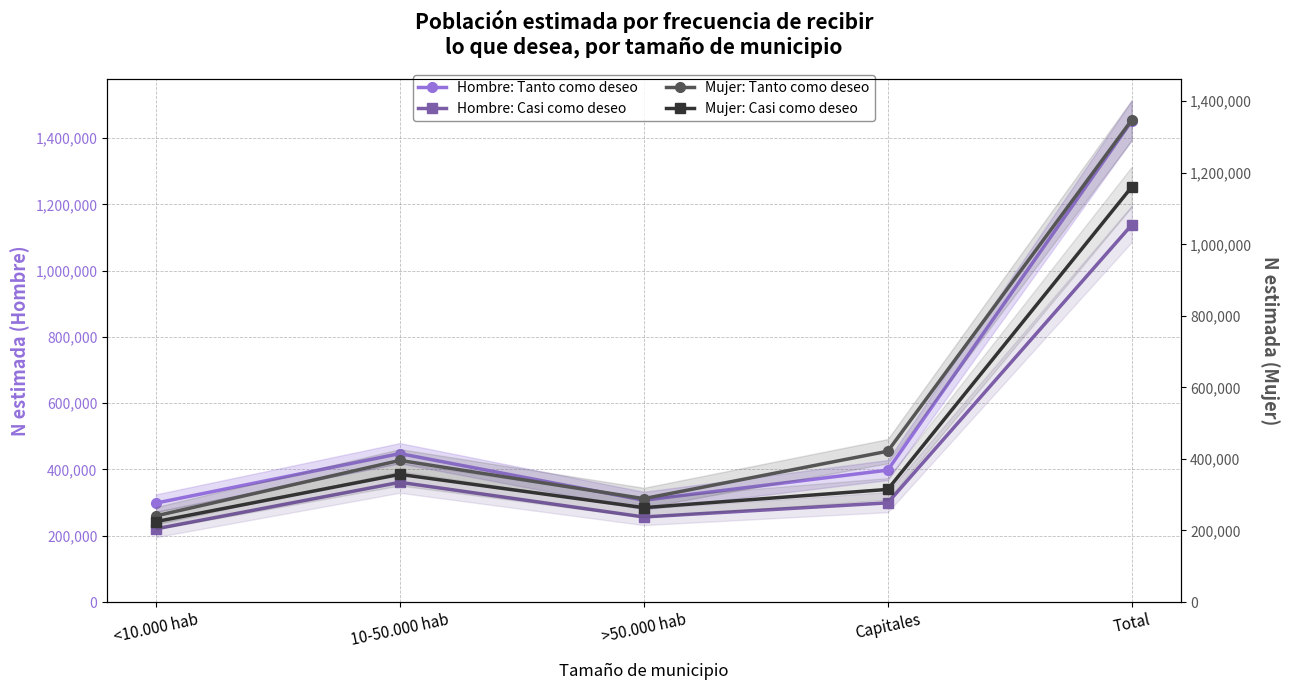

Reading left to right, extract all data points from this chart.

Hombre: Tanto como deseo: 298575	448056	307325	398139	1452096
Hombre: Casi como deseo: 220863	361345	256680	299325	1138213
Mujer: Tanto como deseo: 240772	395918	288978	421569	1347236
Mujer: Casi como deseo: 224765	356835	263823	314851	1160274